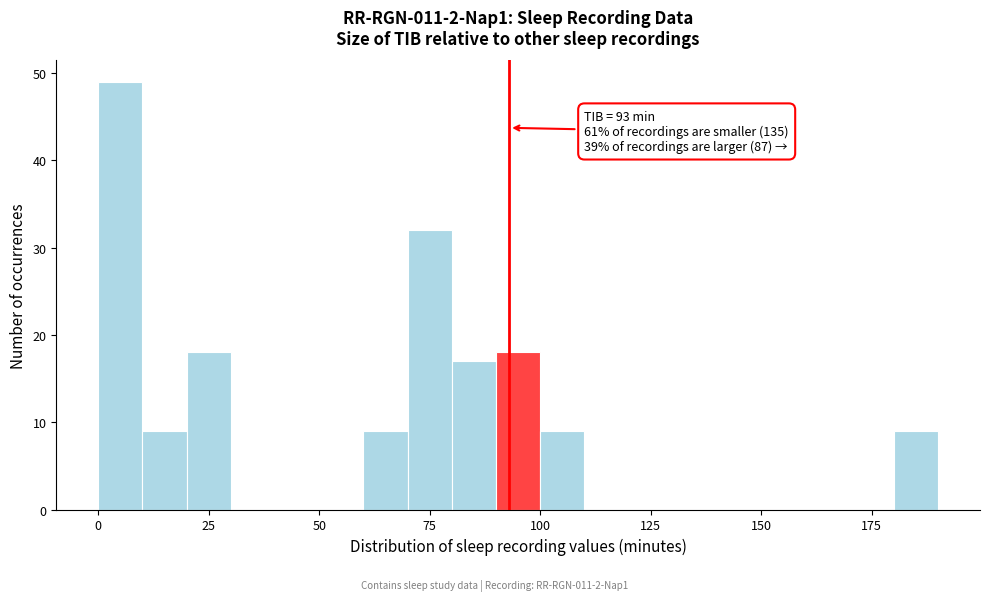

Read against the x-axis, roughly where is the centre of the tallest bar?

5